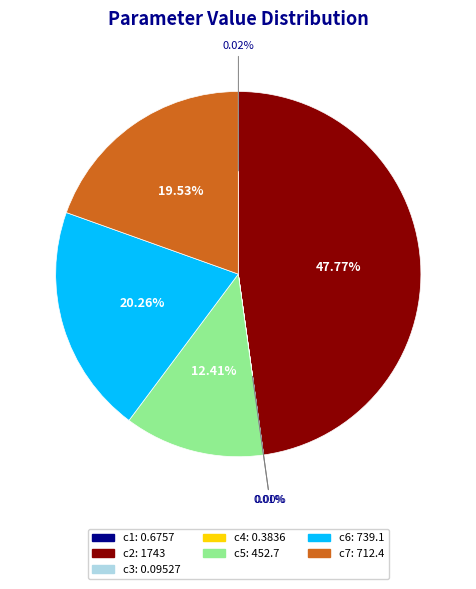

To the nearest percent, what portion does c5 represent?

12%